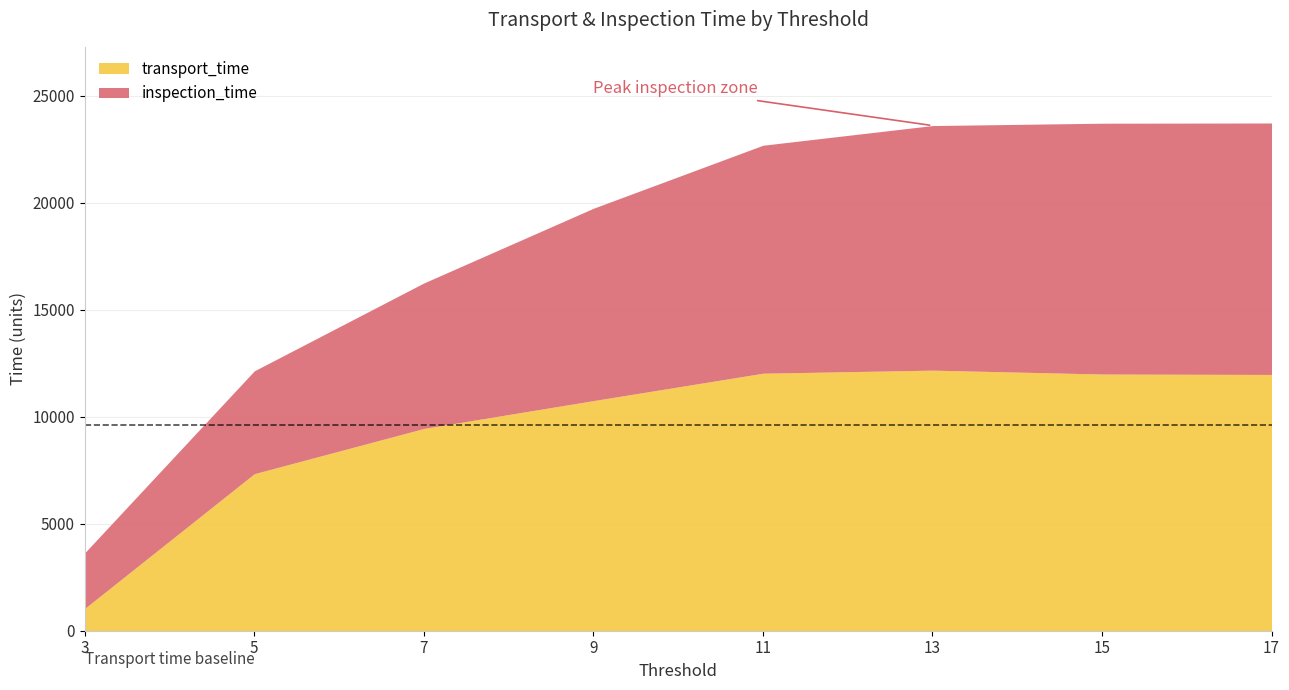

Which series has the widest spread of values?

transport_time